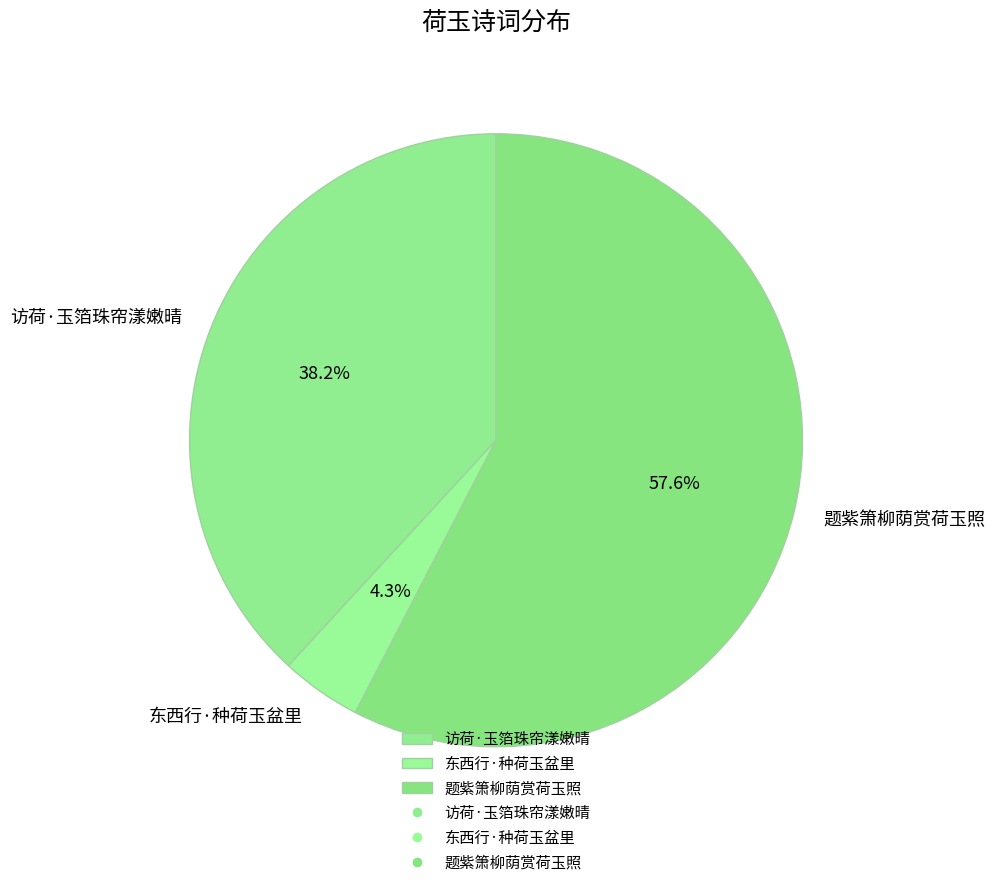

Which category accounts for the majority?

题紫箫柳荫赏荷玉照